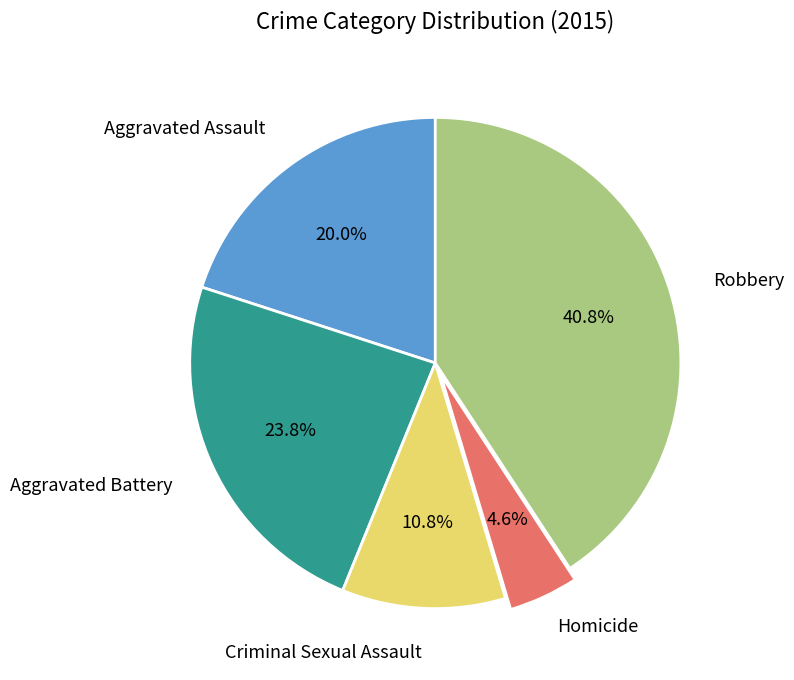

Does any single category account for the majority?

No